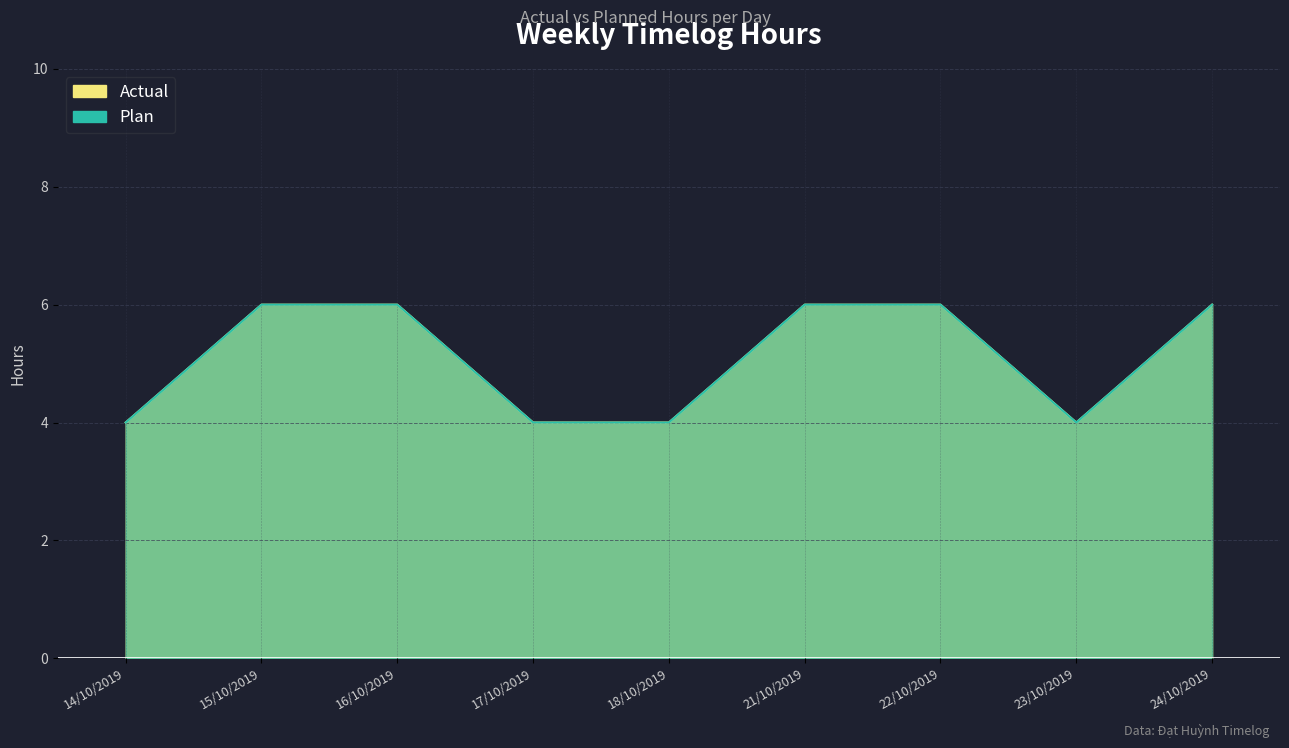

What is the maximum value shown in the chart?

6